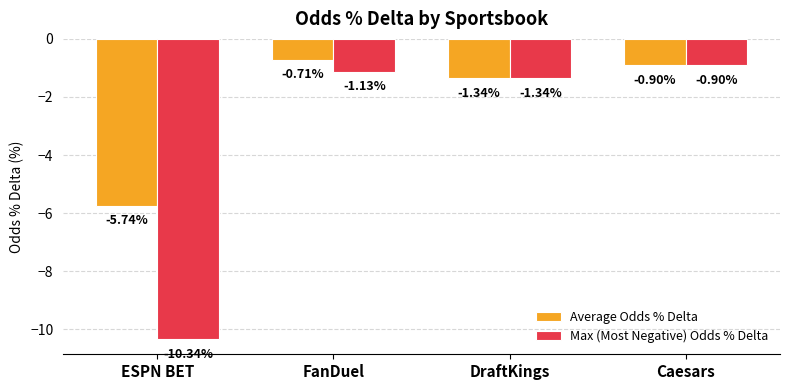

What position from the left is DraftKings?

3